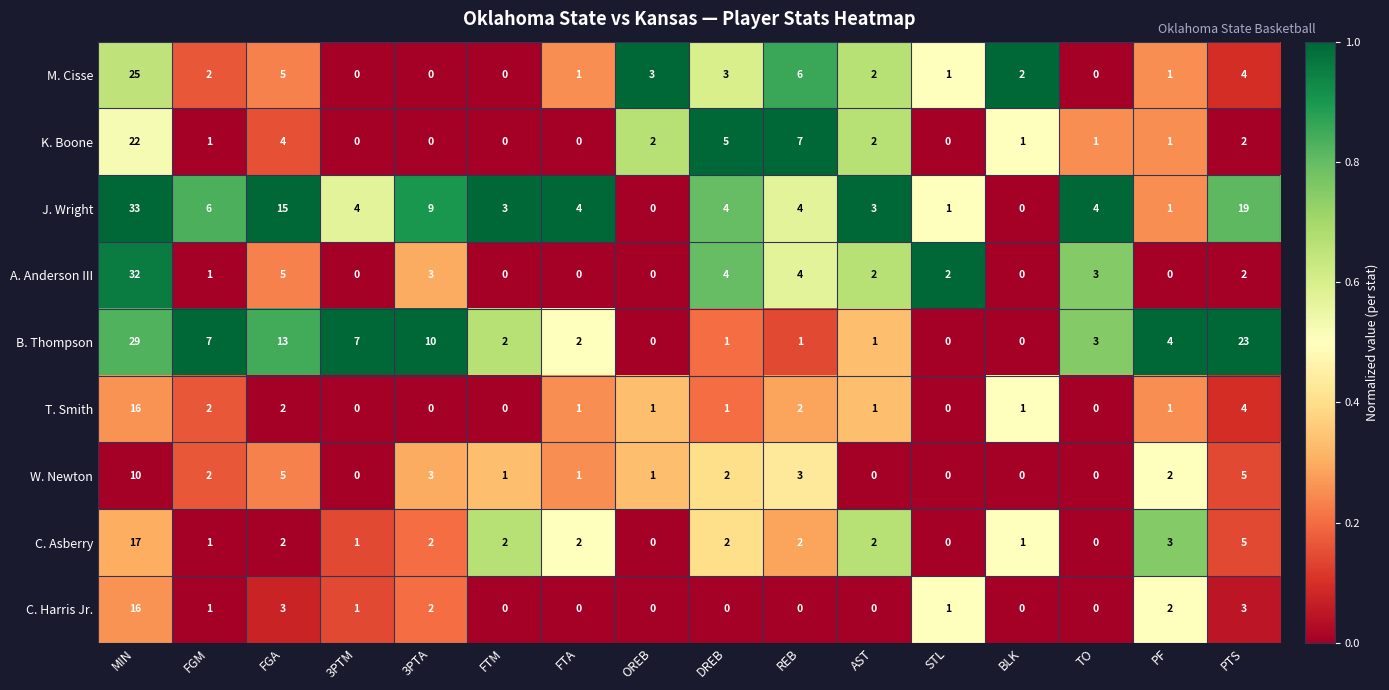

What is the maximum value for C. Asberry?

17